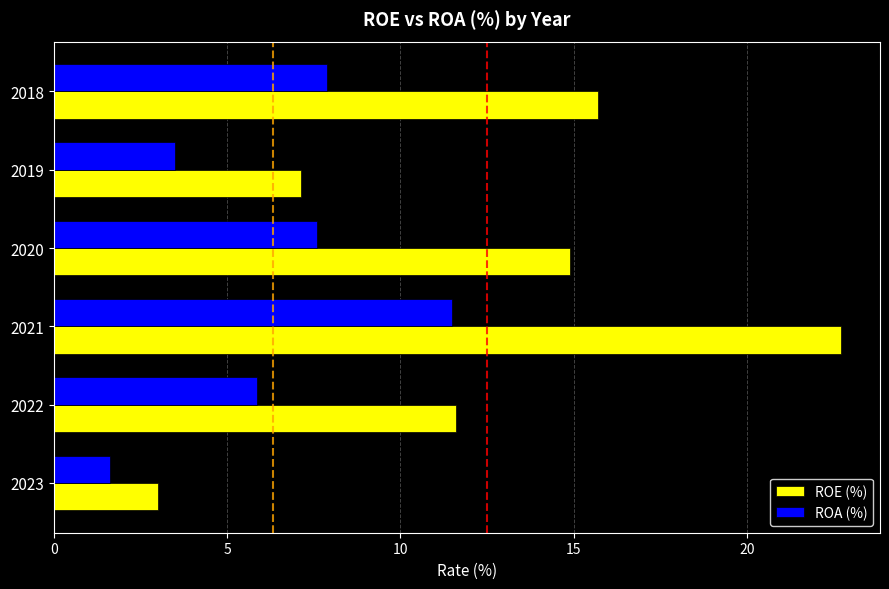

What are all the series names shown in the legend?

ROE (%), ROA (%)